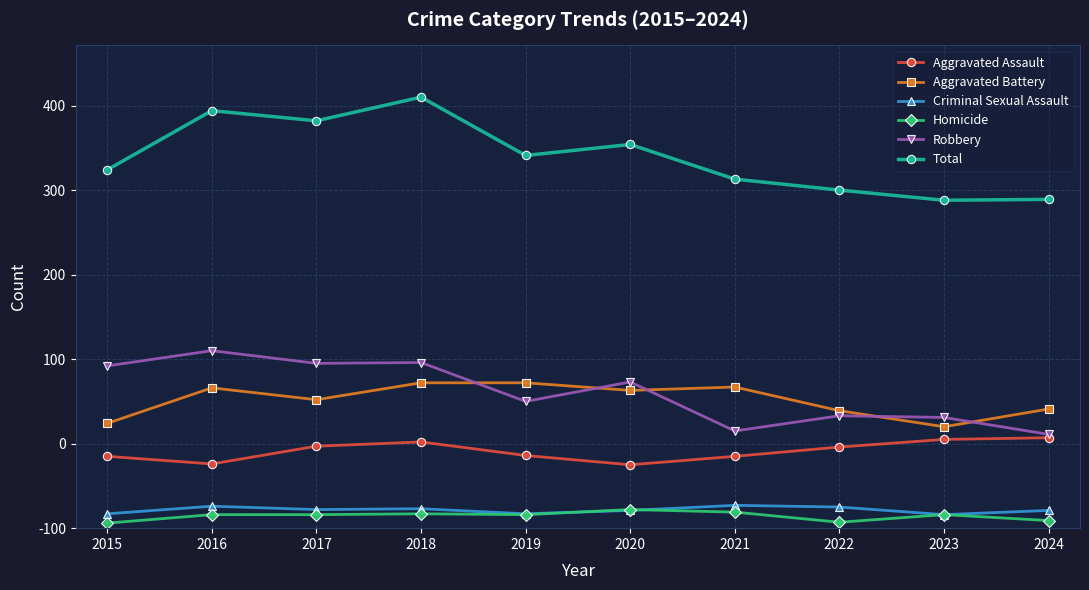

Does the chart display data point markers on the line(s)?

Yes